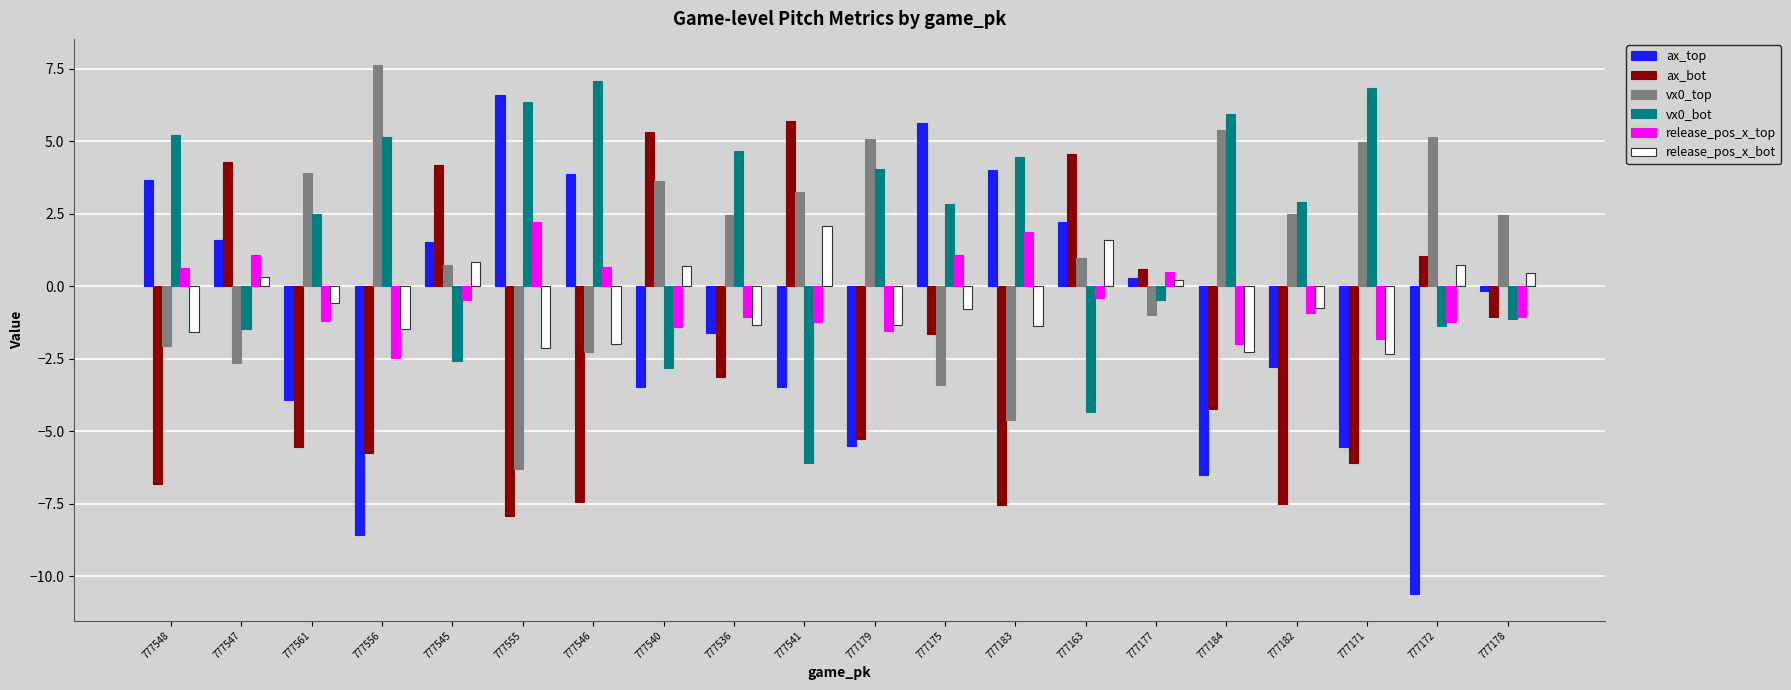

Which category has the highest value in the release_pos_x_bot series?

777541